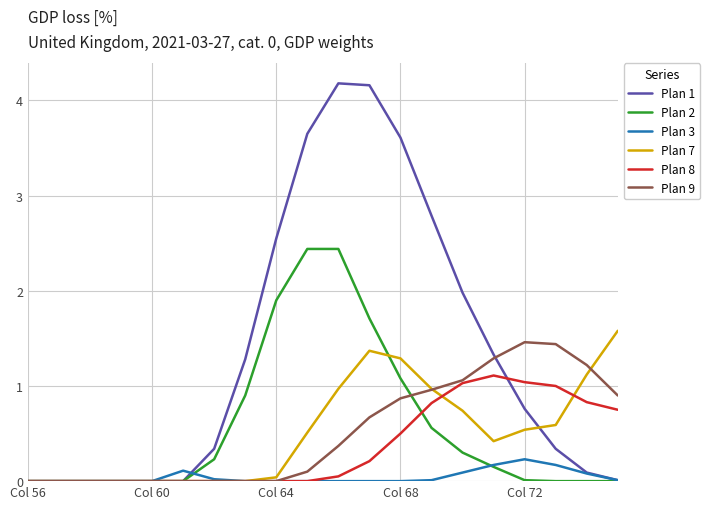

What is the maximum value for Plan 8?

1.1